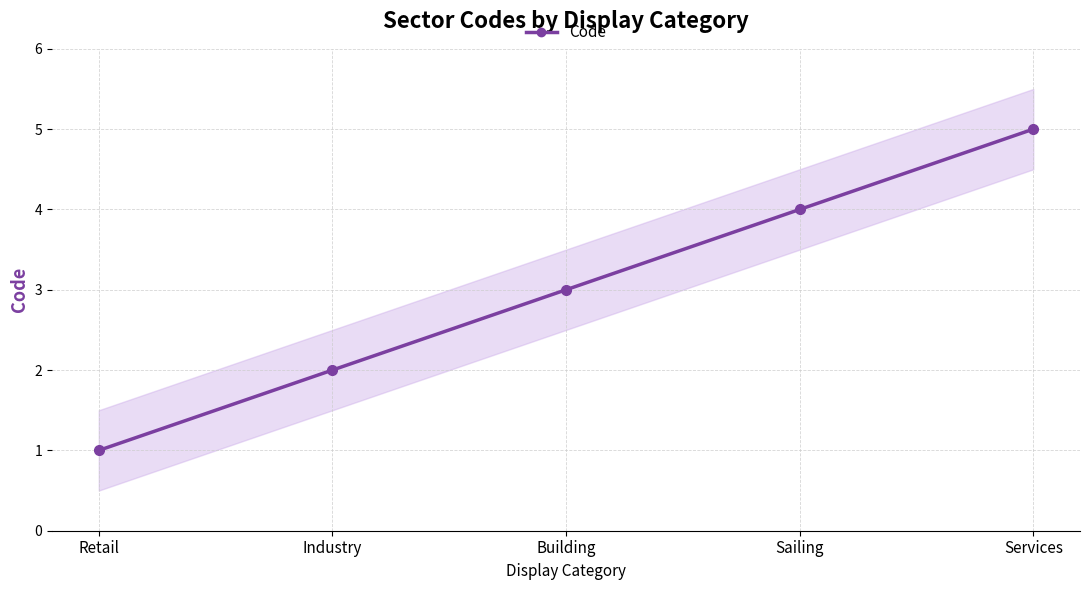

Count the number of data series in this chart.

1